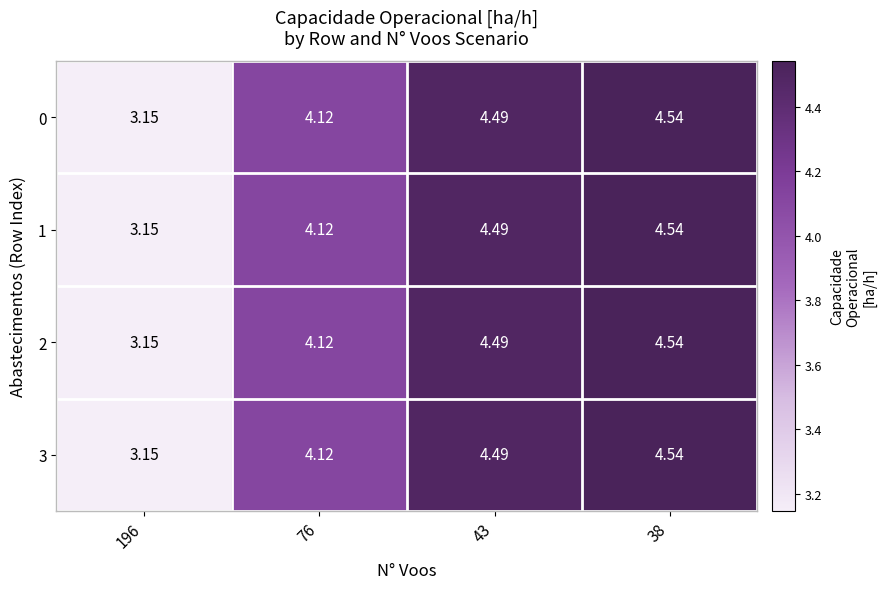

Is the value of 0 at 43 greater than the value of 2 at 196?

Yes